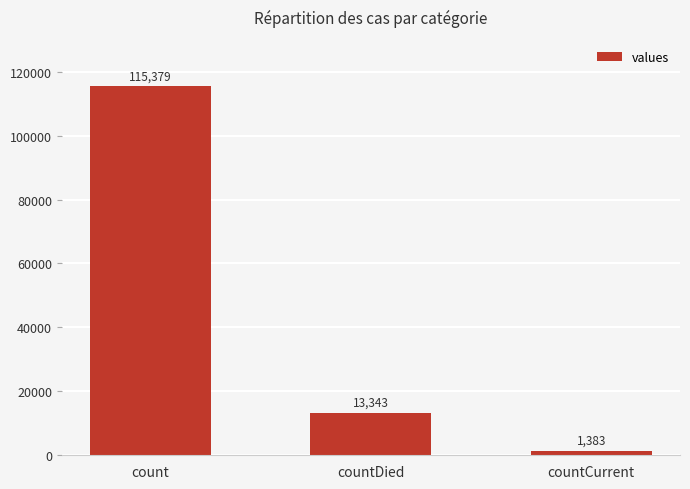

Reading left to right, transcribe all the data shown in this chart.

115379	13343	1383